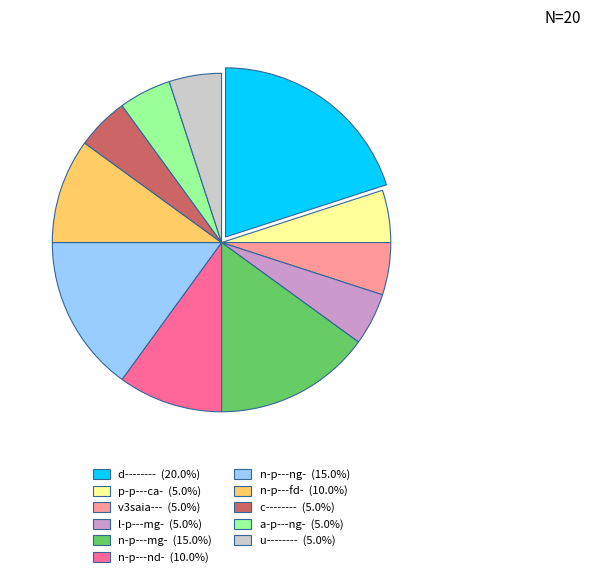

How many slices are in this pie chart?

11